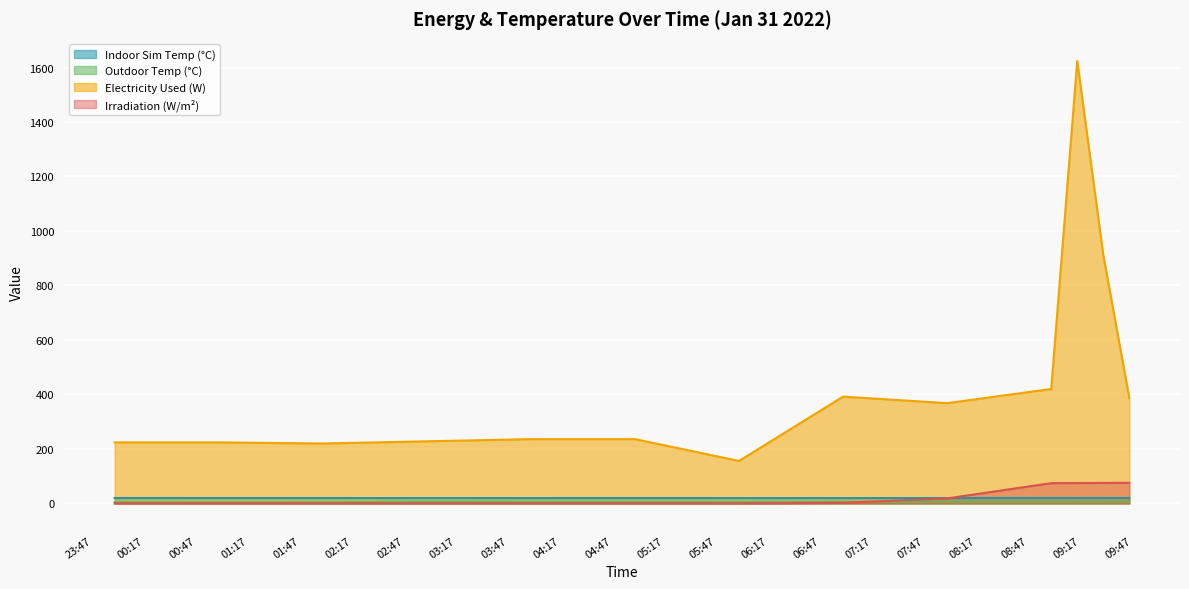

True or false: T_out_avg_C has more than 1 points higher than both neighbors.

True